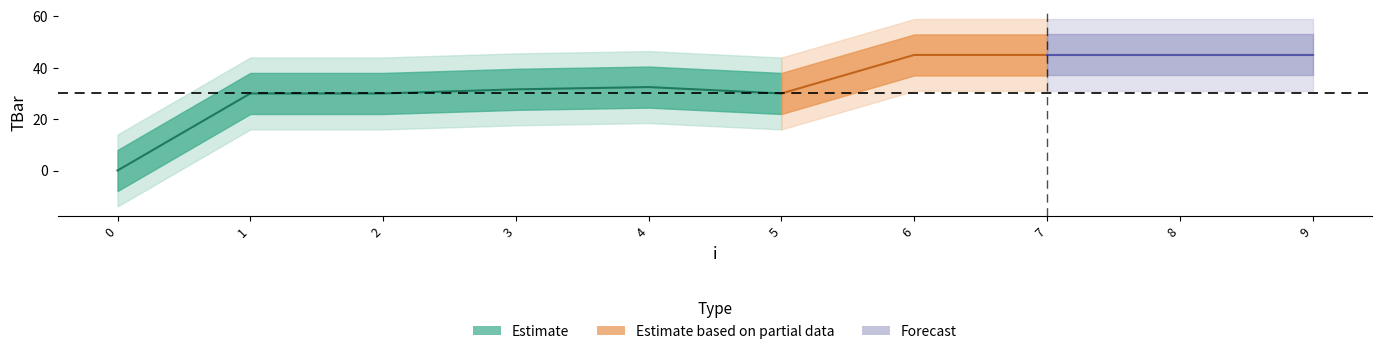

What is the approximate value at 8?

45.0